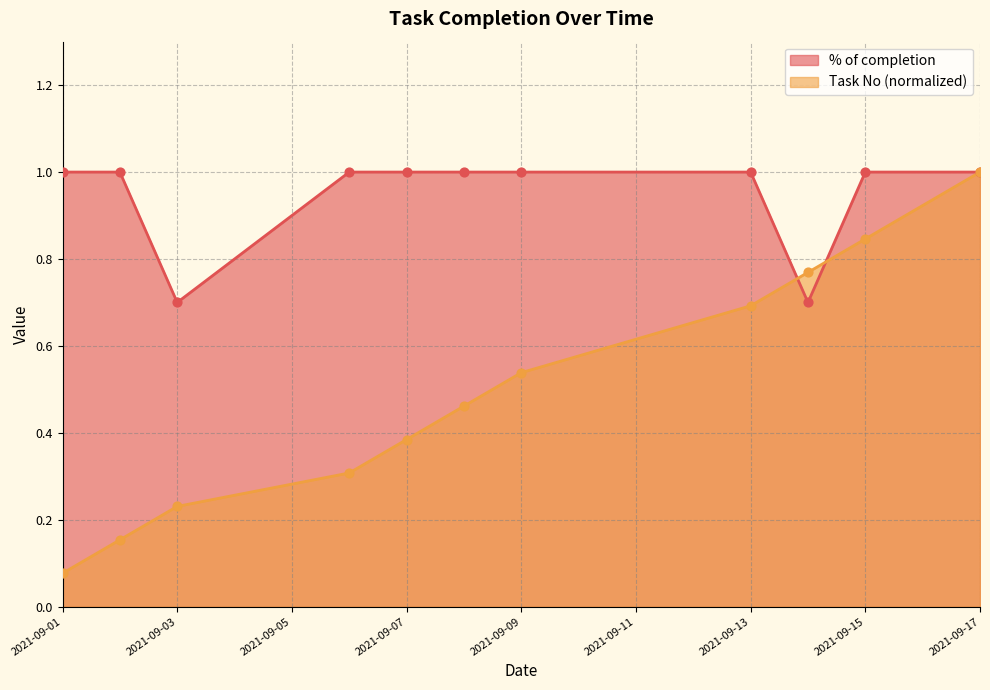

Which series reaches the maximum Y coordinate?

% of completion